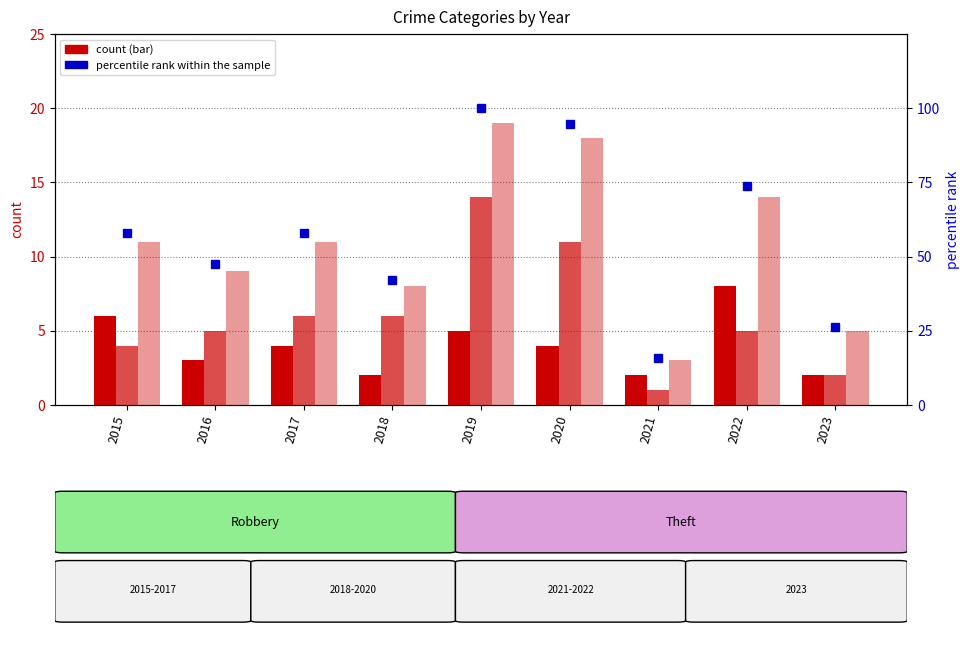

How many series are shown in this chart?

4